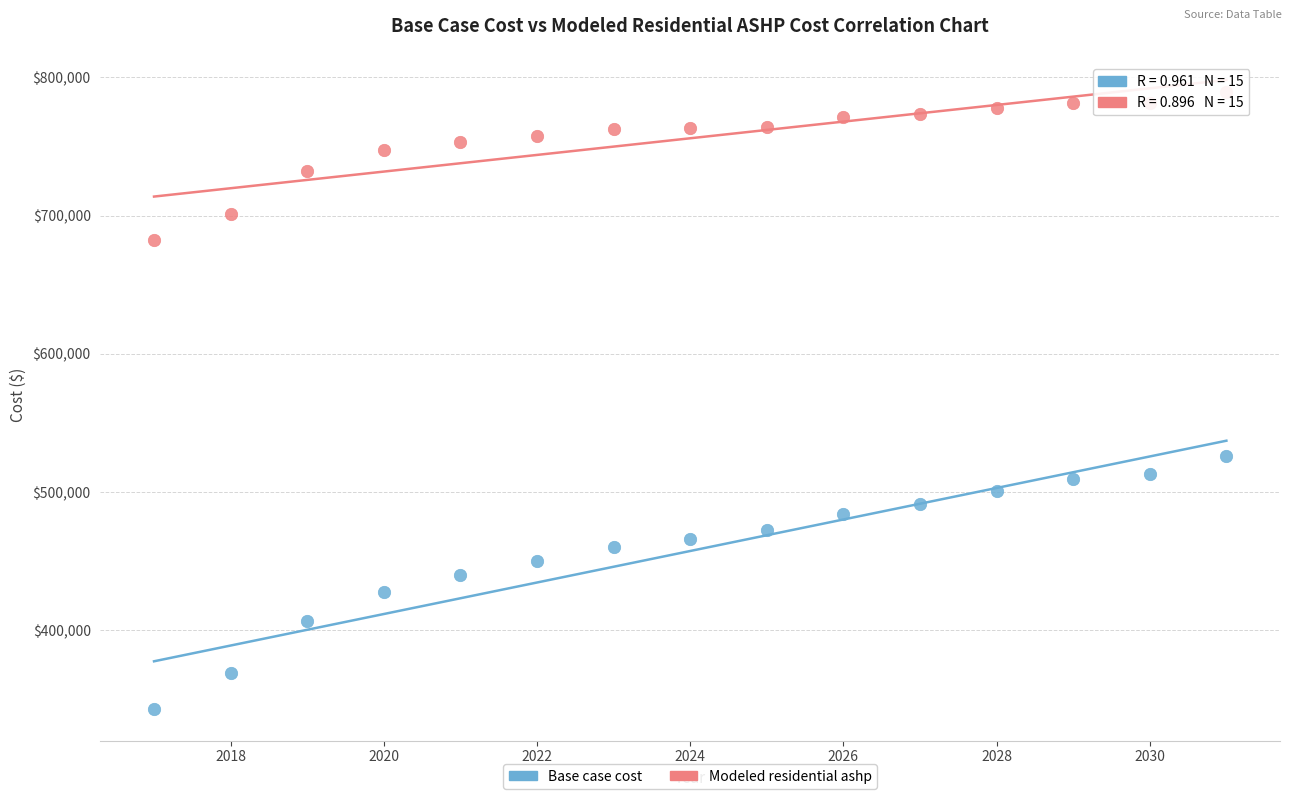

What are all the series names shown in the legend?

Base case cost, Modeled residential ashp